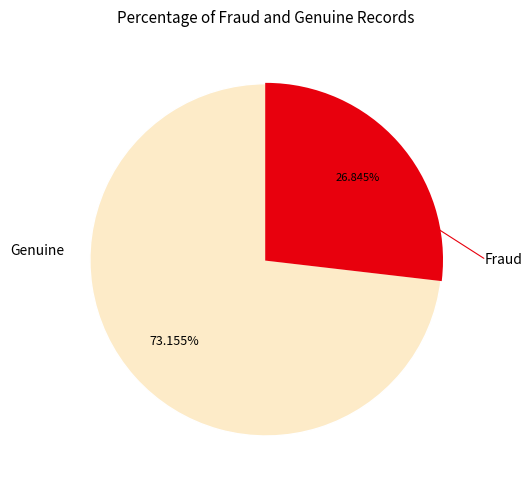

Count the number of slices in the pie.

2